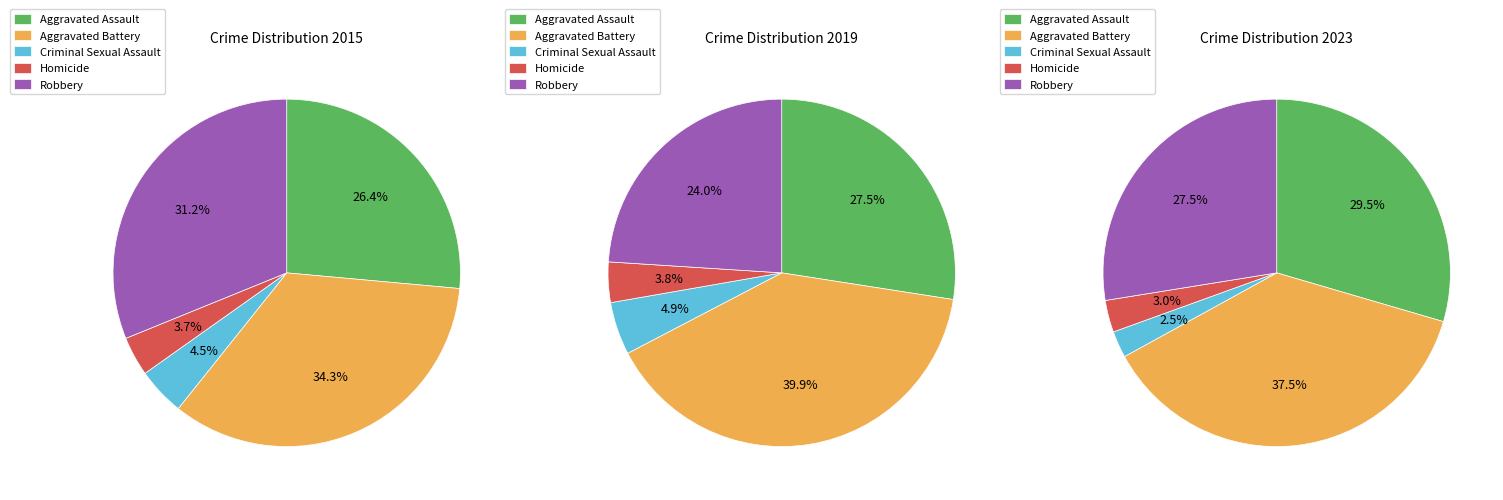

Which slice is the smallest?

Criminal Sexual Assault